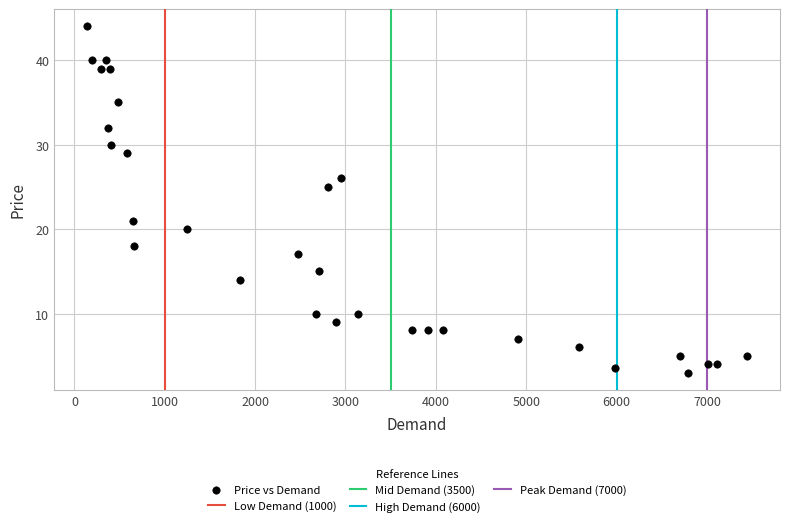

What is the range of Y values (max minus min)?

41.0